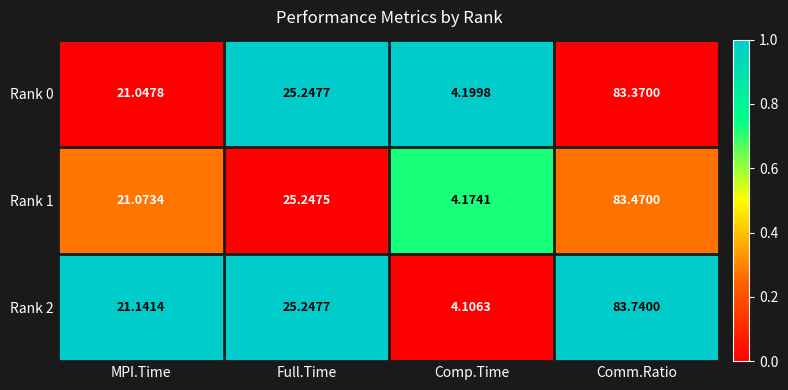

Where is Rank 0 nearest to the value 43?

Full.Time